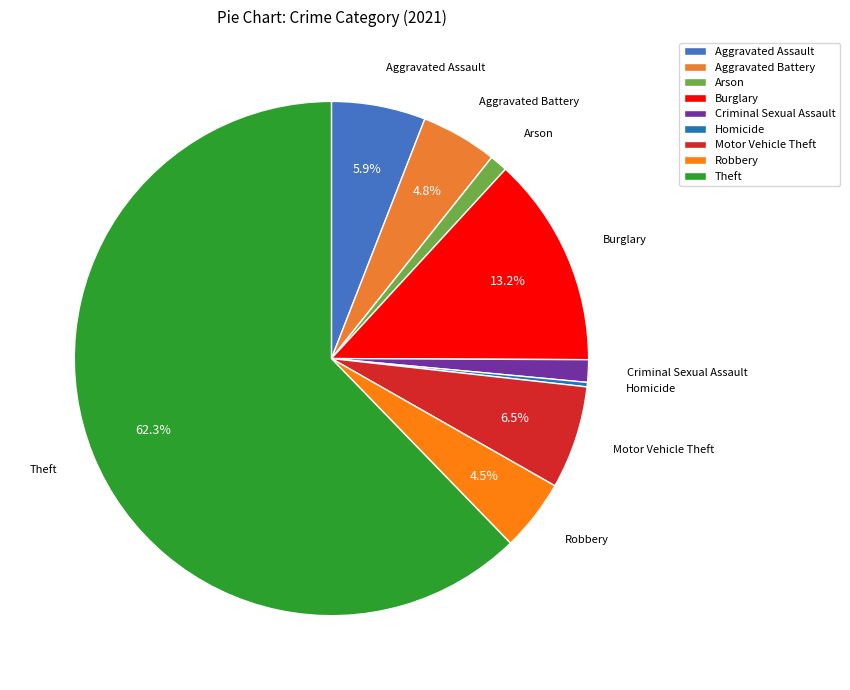

Do Aggravated Assault and Homicide together represent more than half of the pie?

No